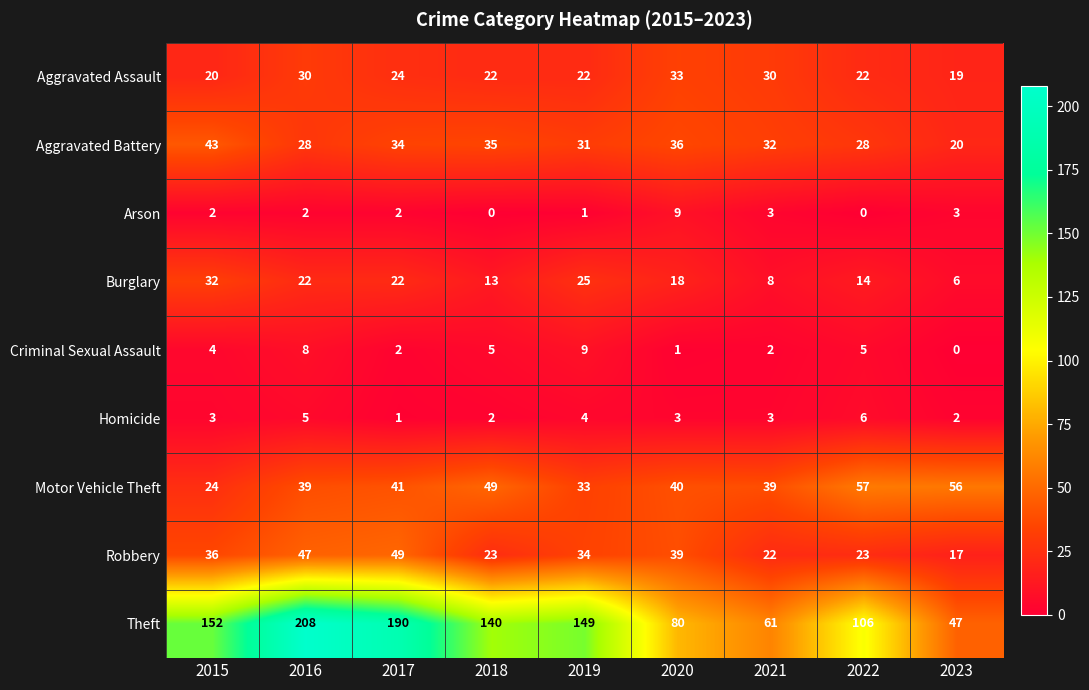

What is the total value across all series at 2023?

170